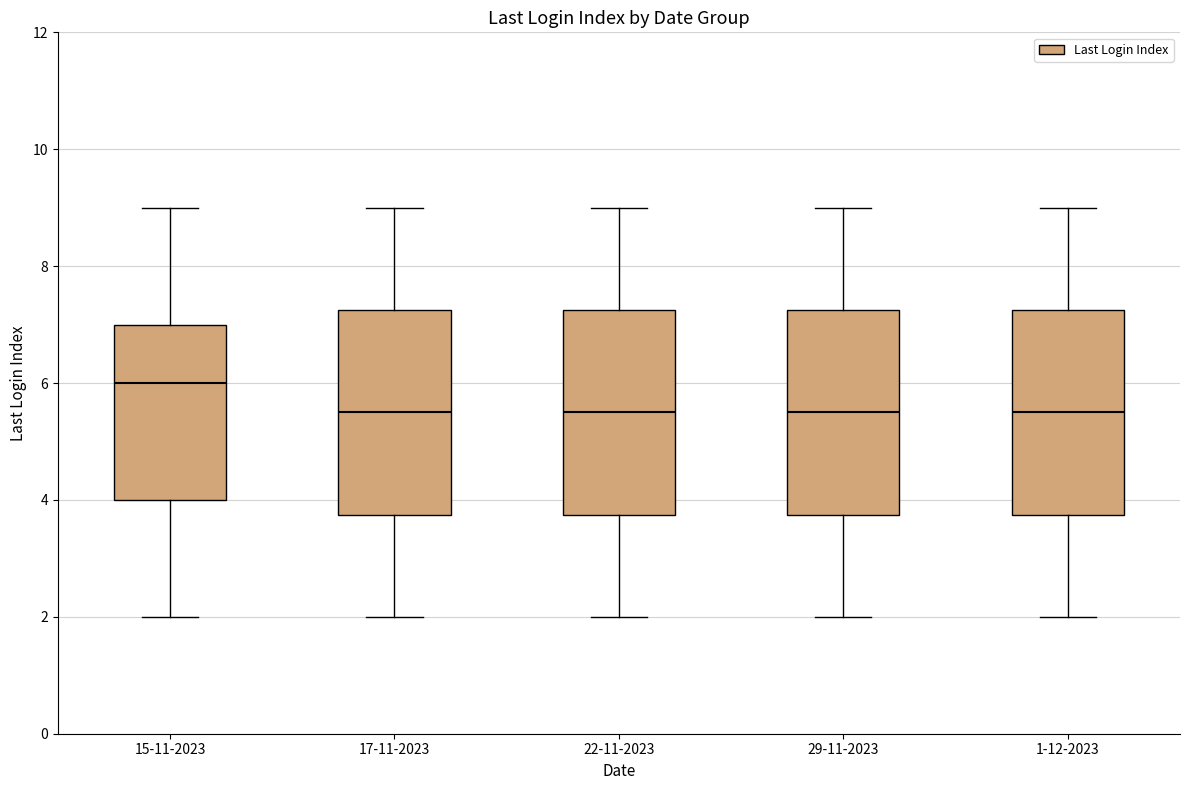

Where is the upper edge of the box for 22-11-2023 on the y-axis? The values are not printed on the chart, so give them approximately, as read against the axis.

7.2